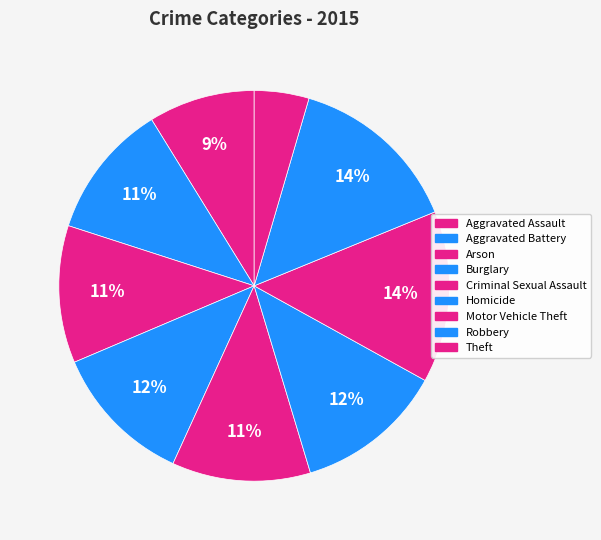

Which category has the smallest portion of the pie?

Theft